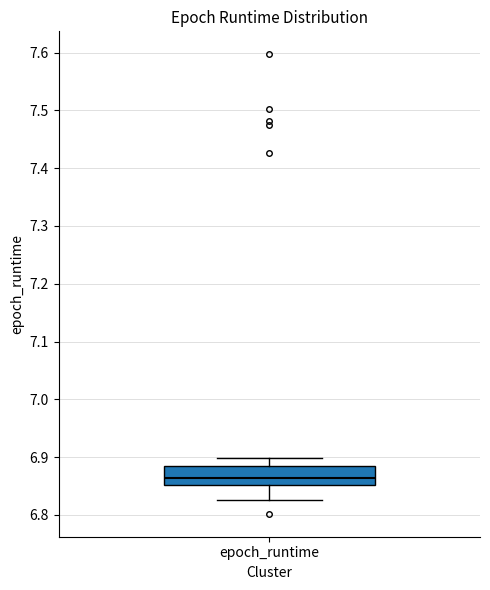

Read this box plot against the y-axis: the position of the median line, the range covered by the box, and the ends of both whiskers. The values are not printed on the chart, so give them approximately, as read against the axis.

median 6.86, box 6.85 to 6.88, whiskers 6.83 to 6.90